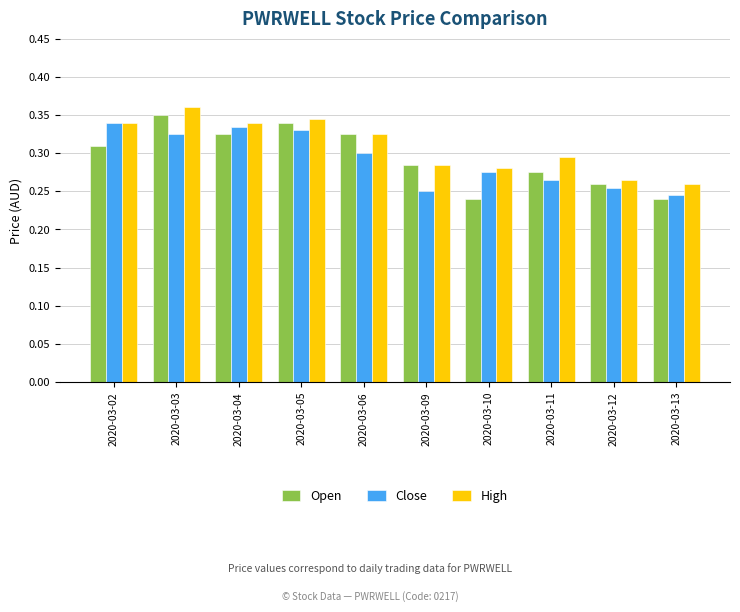

Between 2020-03-12 and 2020-03-13, which series saw the biggest shift?

Open